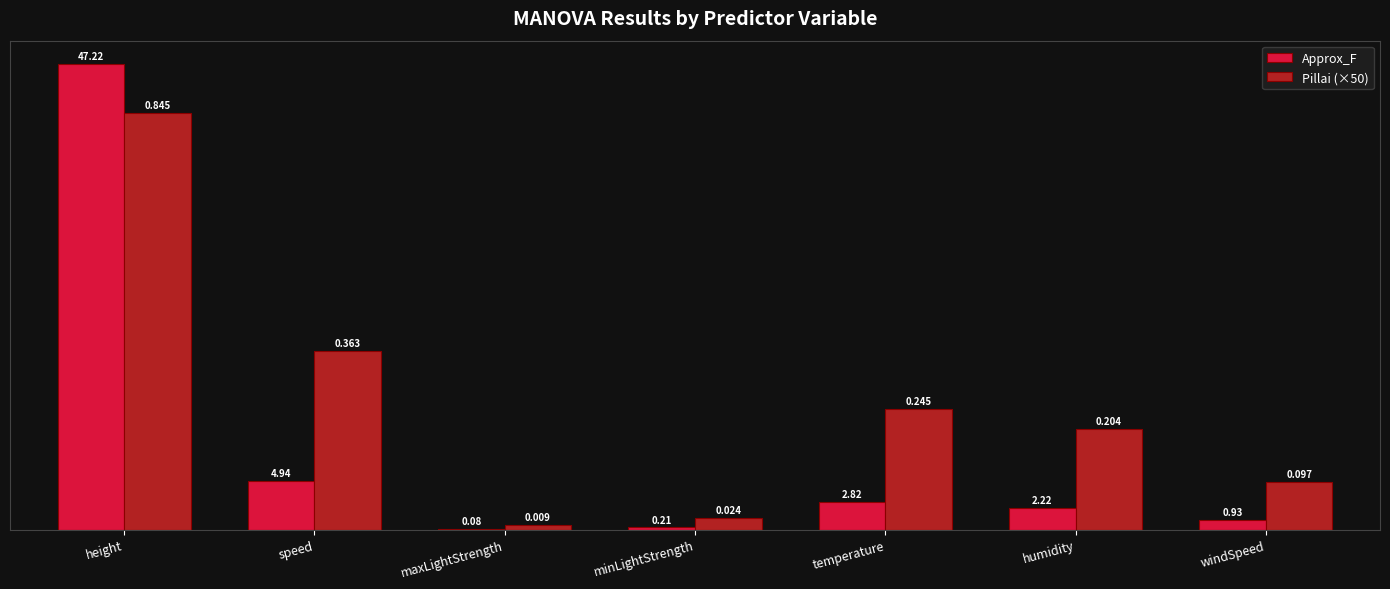

Is the value of Approx_F at maxLightStrength greater than the value of Pillai (×50) at humidity?

No